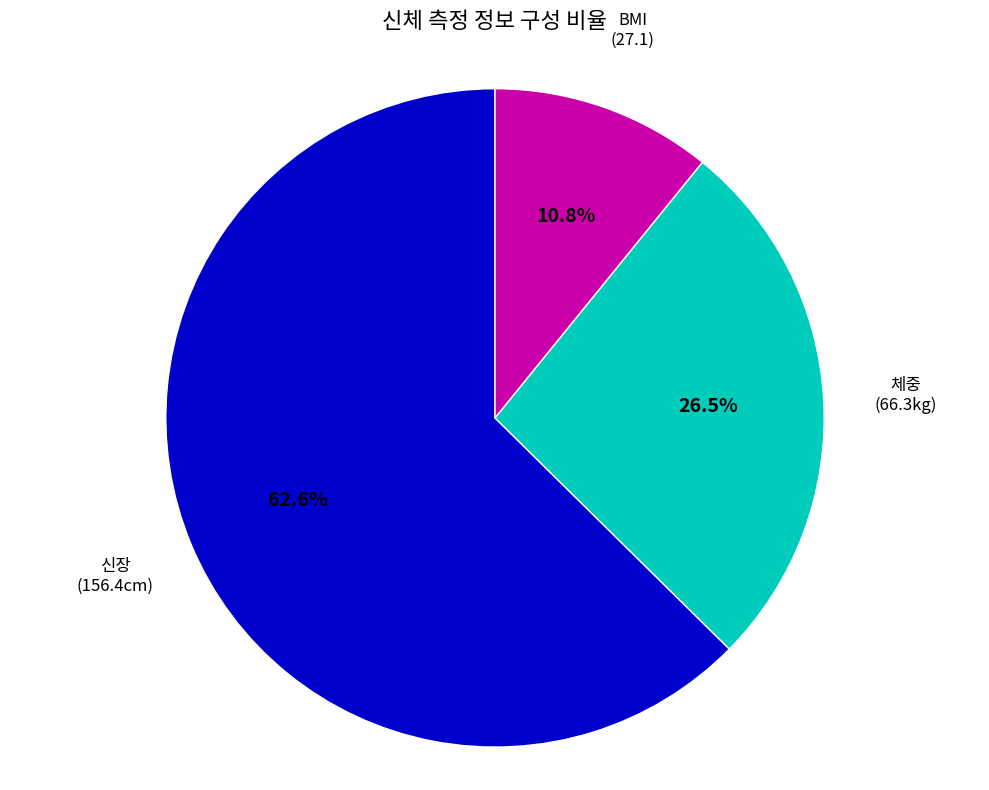

What is the largest slice in the pie chart?

신장 (156.4cm)